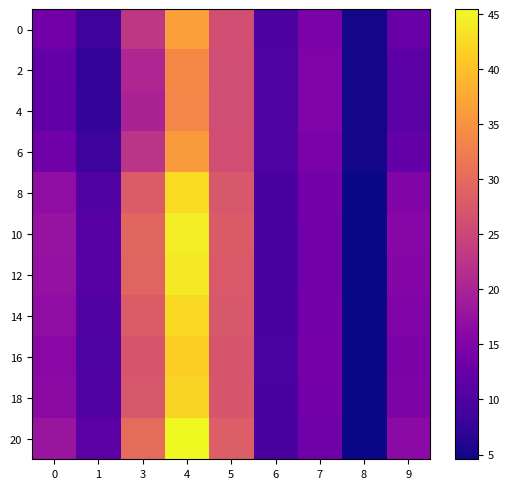

Reading left to right, list all the values displayed in this chart.

0: 0=13.7	1=8.5	3=22.8	4=36.4	5=26.0	6=9.8	7=14.5	8=4.9	9=12.4
2: 0=12.2	1=7.5	3=20.5	4=33.9	5=25.9	6=10.0	7=15.0	8=5.0	9=11.2
4: 0=11.9	1=7.4	3=20.0	4=33.5	5=25.9	6=10.1	7=15.1	8=5.0	9=11.0
6: 0=13.4	1=8.3	3=22.3	4=35.9	5=26.0	6=9.9	7=14.6	8=4.9	9=12.2
8: 0=16.8	1=10.4	3=27.9	4=42.6	5=27.3	6=9.5	7=13.7	8=4.7	9=15.1
10: 0=17.6	1=10.9	3=29.4	4=44.4	5=27.8	6=9.4	7=13.5	8=4.6	9=15.8
12: 0=17.4	1=10.8	3=29.0	4=43.9	5=27.7	6=9.4	7=13.6	8=4.6	9=15.7
14: 0=16.7	1=10.4	3=27.9	4=42.5	5=27.3	6=9.5	7=13.7	8=4.7	9=15.1
16: 0=16.2	1=10.0	3=26.9	4=41.4	5=27.0	6=9.5	7=13.8	8=4.7	9=14.6
18: 0=16.4	1=10.2	3=27.3	4=41.9	5=27.1	6=9.5	7=13.8	8=4.7	9=14.8
20: 0=18.1	1=11.2	3=30.2	4=45.4	5=28.2	6=9.4	7=13.4	8=4.6	9=16.2